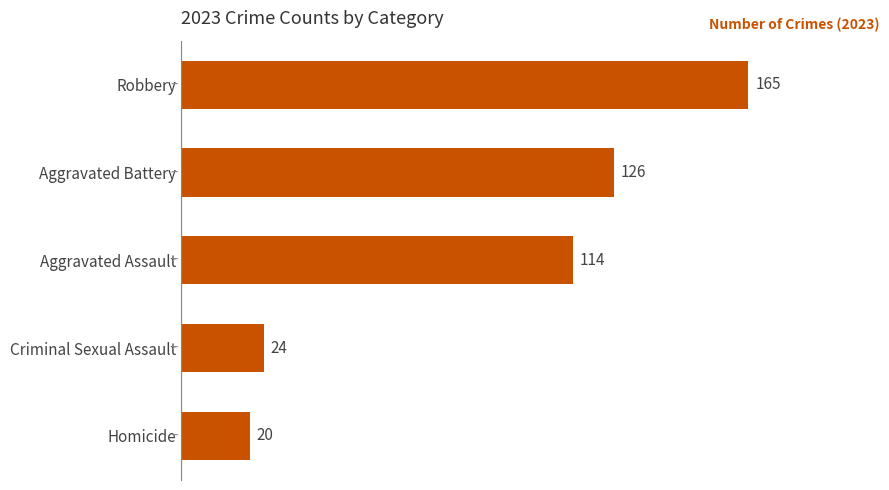

Rank the categories by value from highest to lowest.

Robbery, Aggravated Battery, Aggravated Assault, Criminal Sexual Assault, Homicide